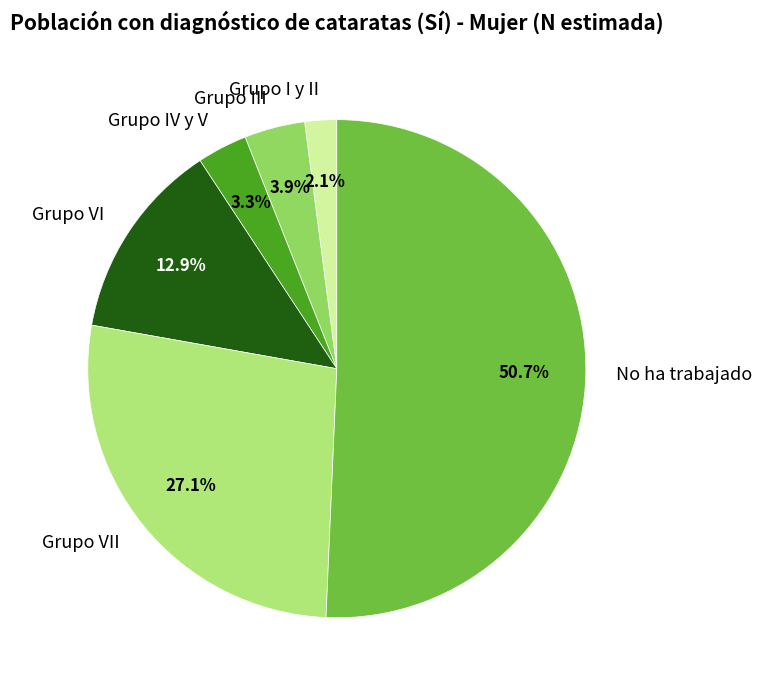

How many segments does this pie chart have?

6